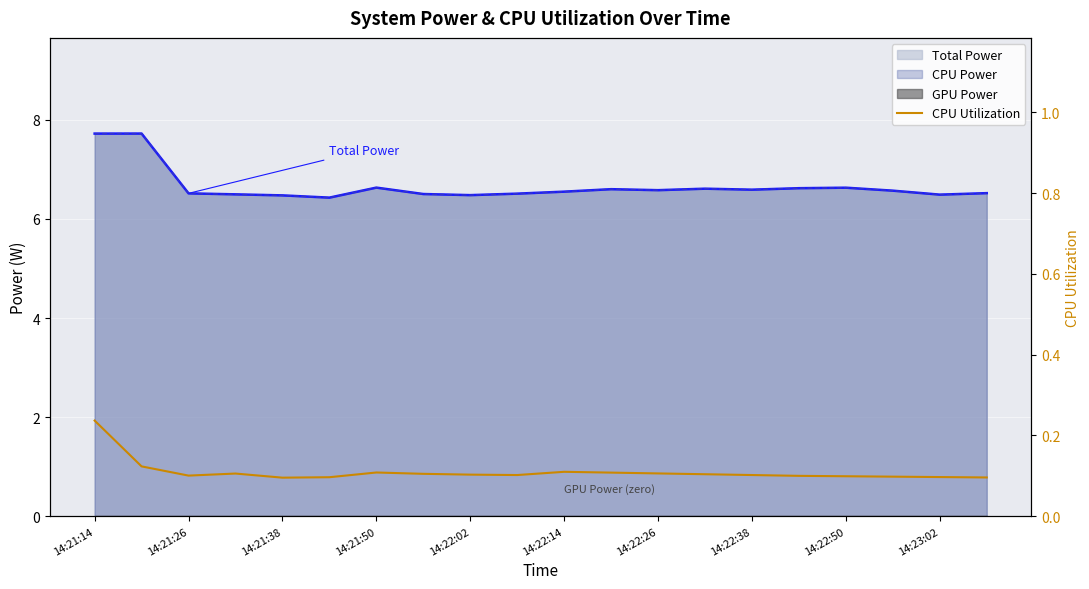

The chart shows a value of 0.3 at 14:21:14. True or false?

False